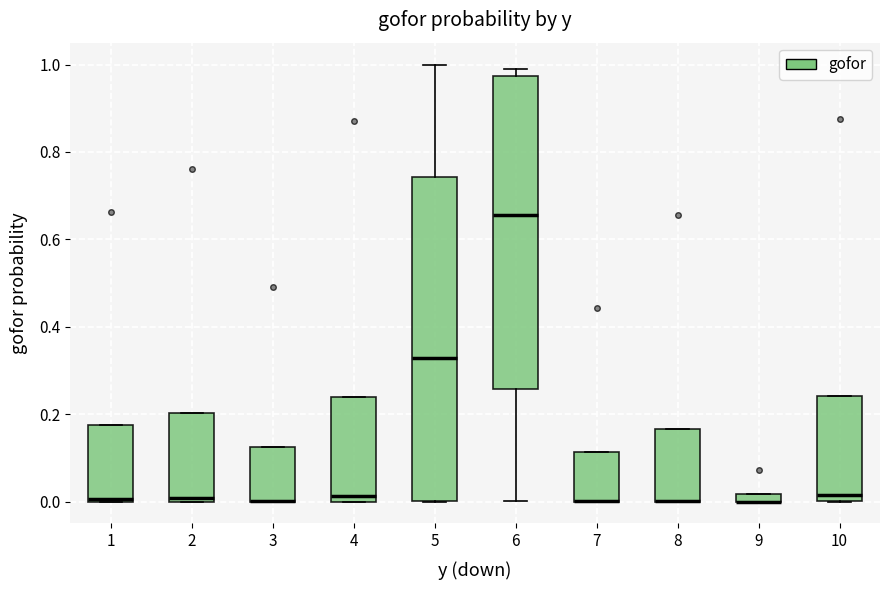

Which box is the tallest, from its lower edge to its upper edge?

5